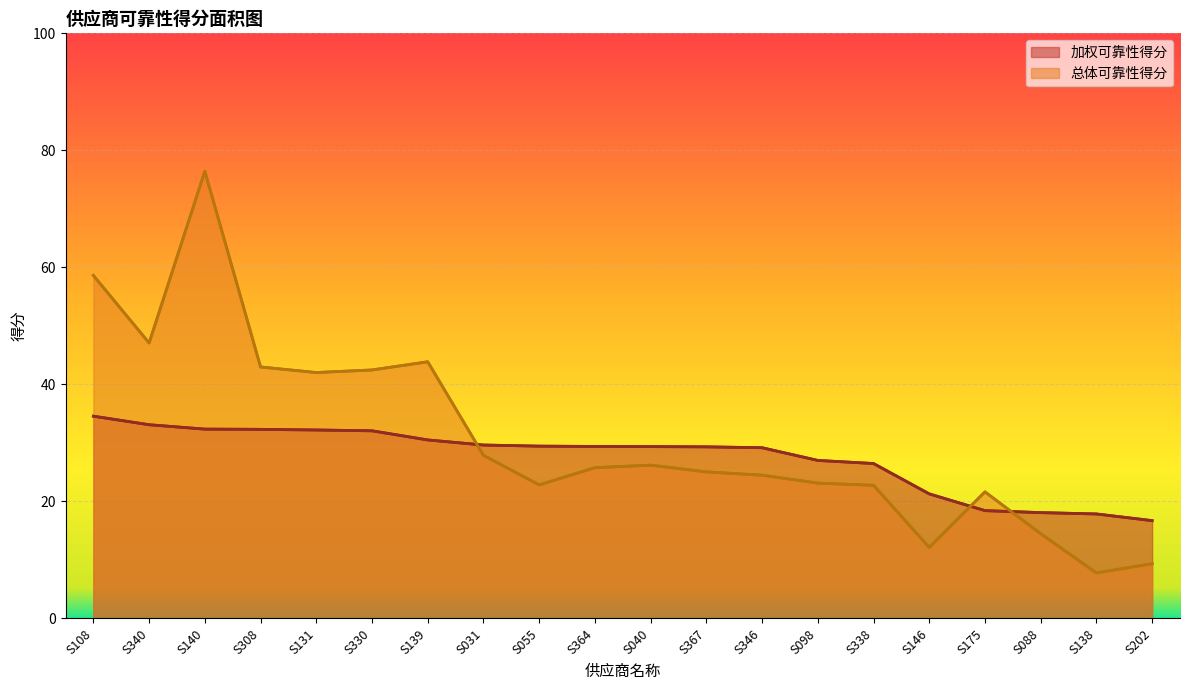

True or false: 加权可靠性得分 has a value of 32.4 at S140.

True